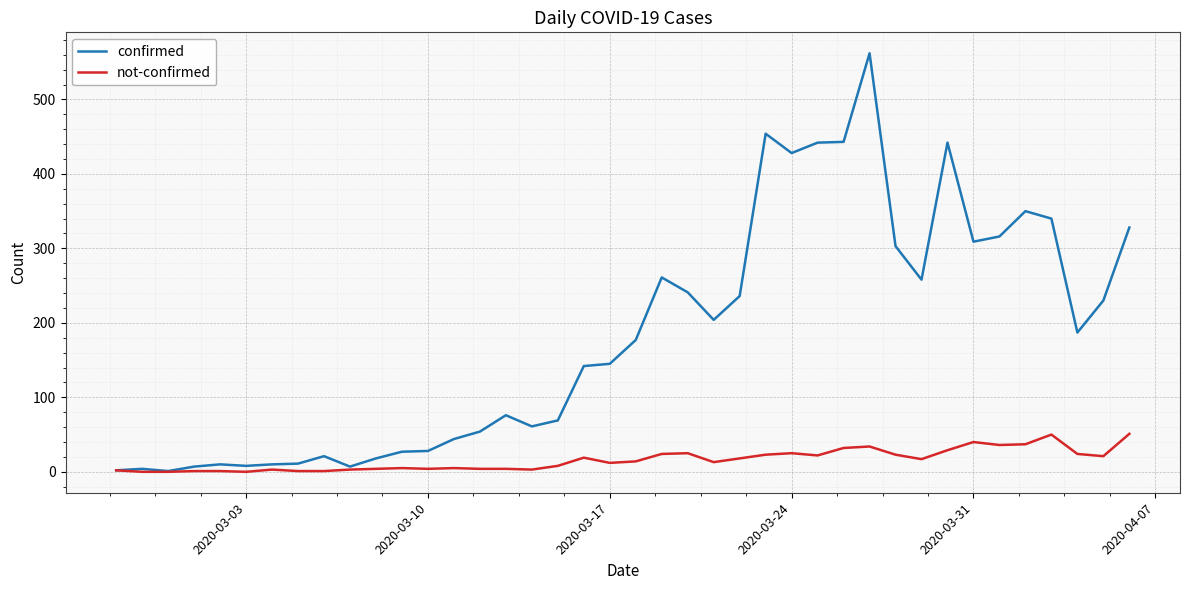

Rank the series by their maximum value, from highest to lowest.

confirmed, not-confirmed